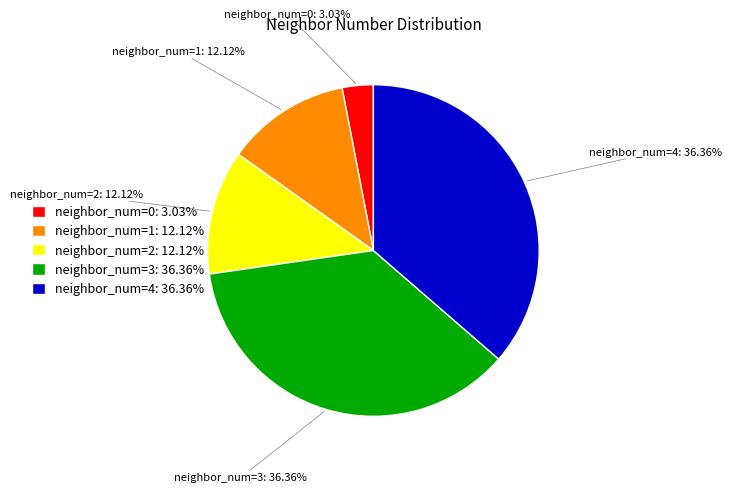

Does any single category account for the majority?

No